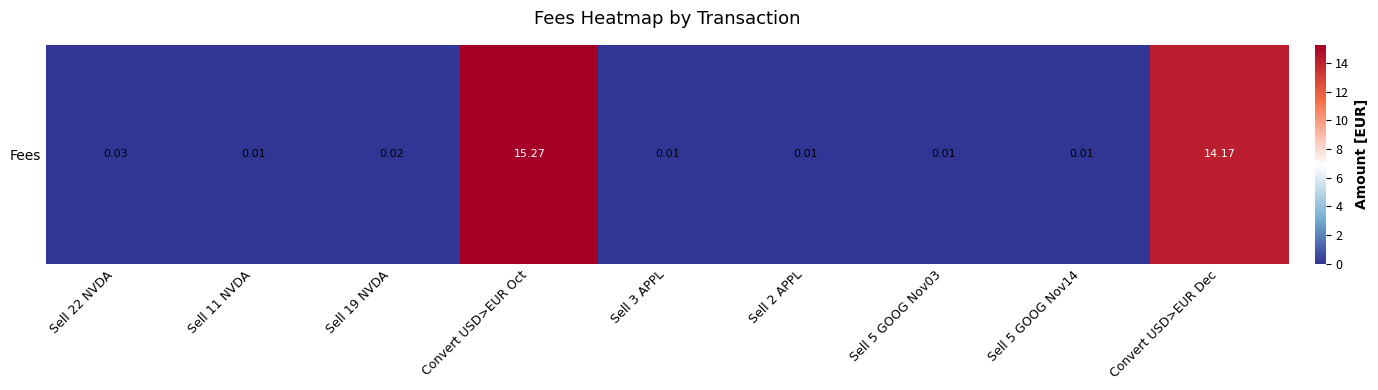

Reading right to left, transcribe all the data shown in this chart.

14.2	0.0	0.0	0.0	0.0	15.3	0.0	0.0	0.0